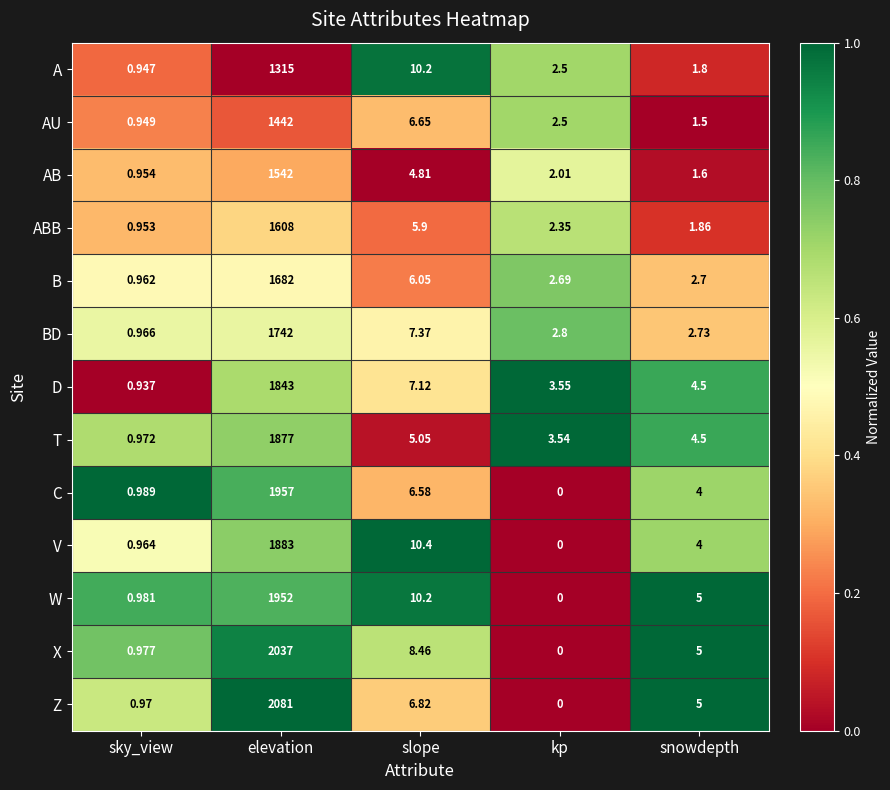

At which label does B first exceed 2?

elevation